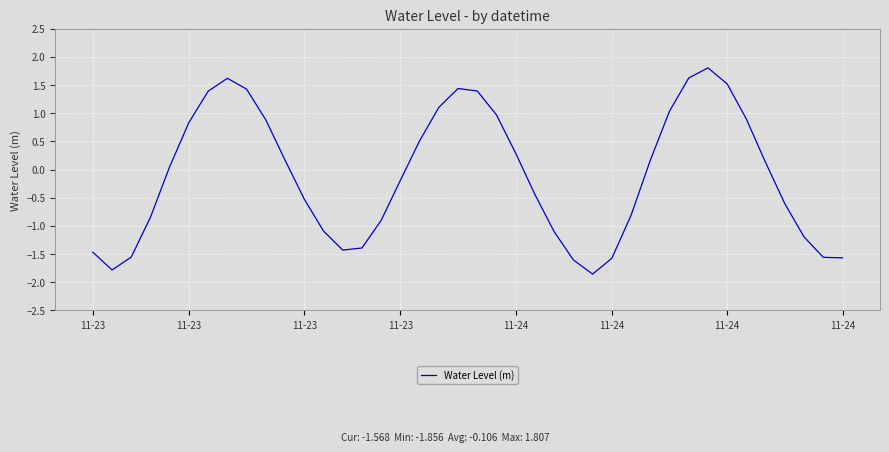

Reading right to left, transcribe all the data shown in this chart.

-1.6	-1.6	-1.2	-0.6	0.1	0.9	1.5	1.8	1.6	1.0	0.2	-0.8	-1.6	-1.9	-1.6	-1.1	-0.4	0.3	1.0	1.4	1.4	1.1	0.5	-0.2	-0.9	-1.4	-1.4	-1.1	-0.5	0.2	0.9	1.4	1.6	1.4	0.8	0.1	-0.8	-1.6	-1.8	-1.5